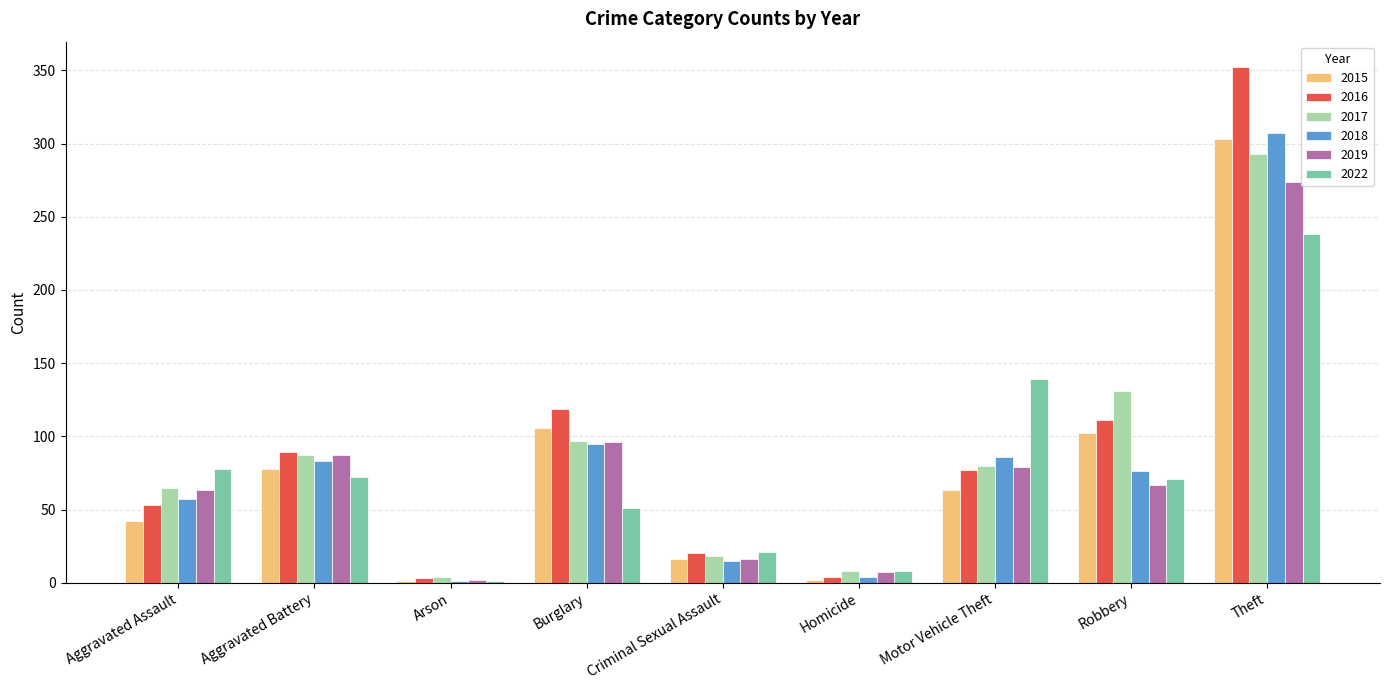

What is the greatest value displayed?

352